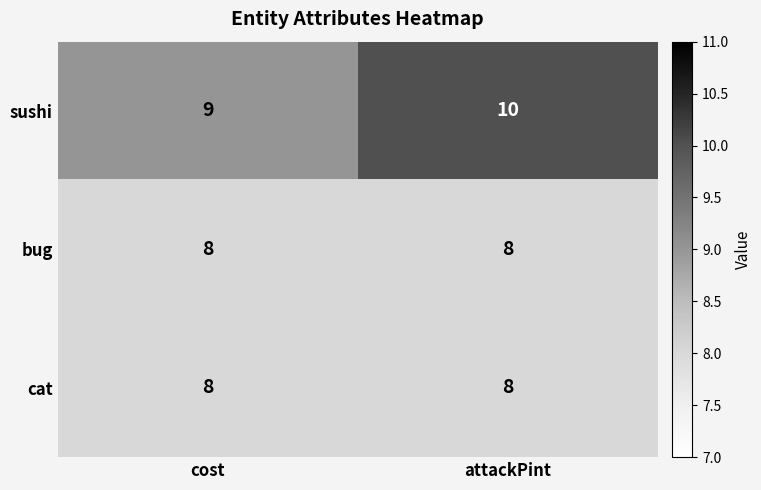

Reading left to right, extract all data points from this chart.

sushi: 9	10
bug: 8	8
cat: 8	8